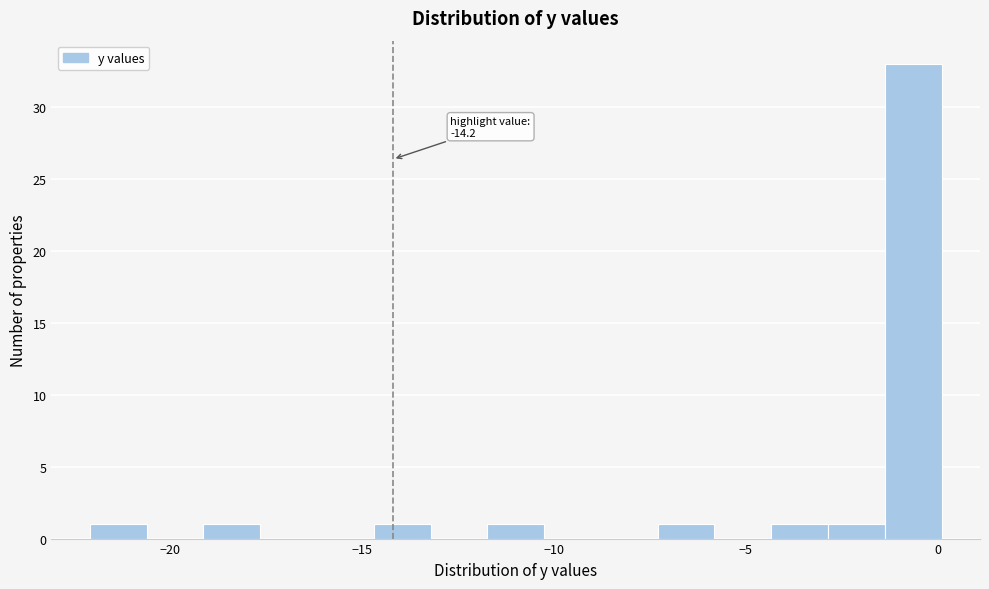

Read against the x-axis, roughly where is the centre of the tallest bar?

-0.5